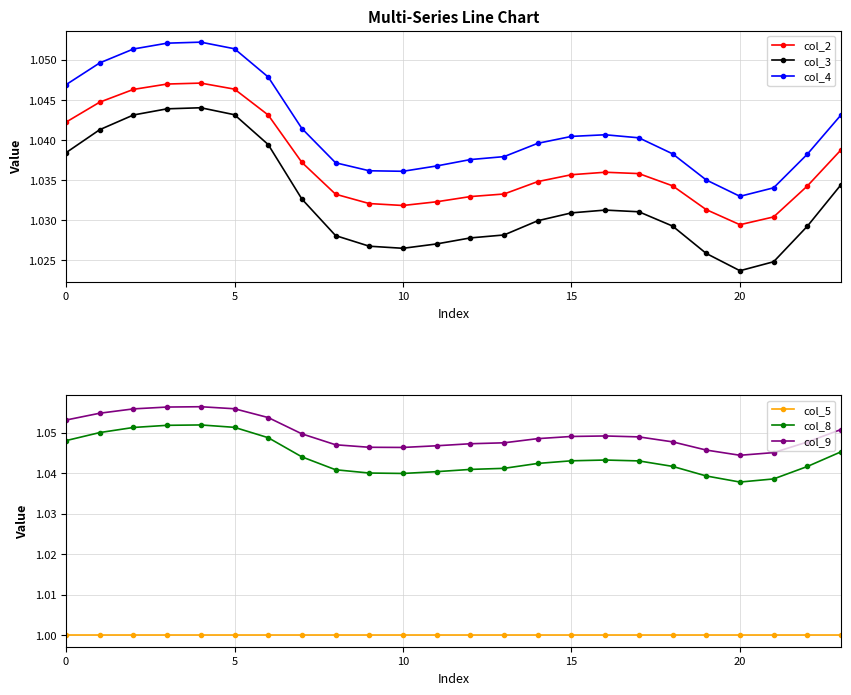

What is the label of the 15th point from the right?

9